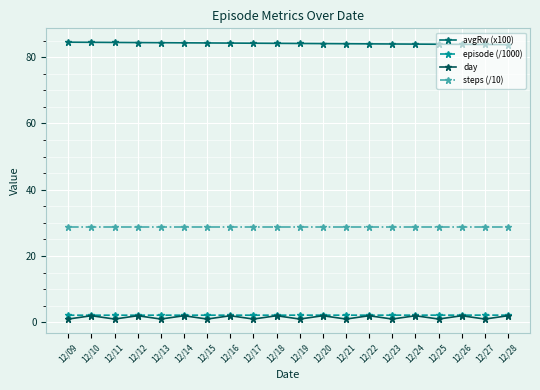

Which series has the largest total across all categories?

avgRw (x100)